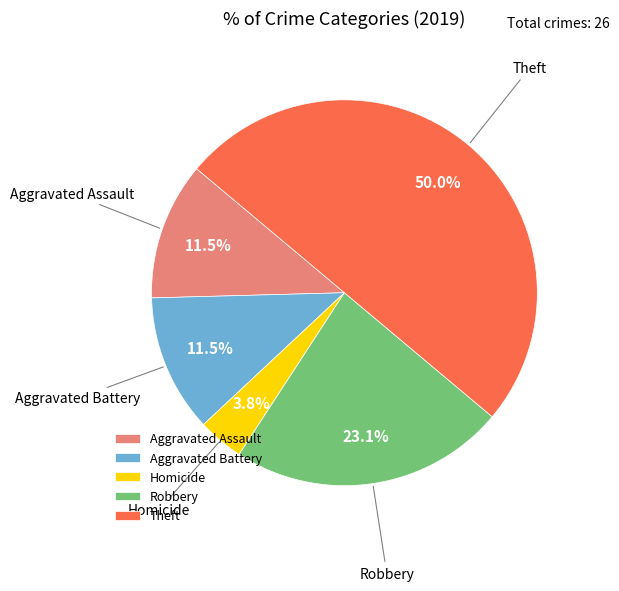

Is the sum of Homicide and Theft greater than half?

Yes